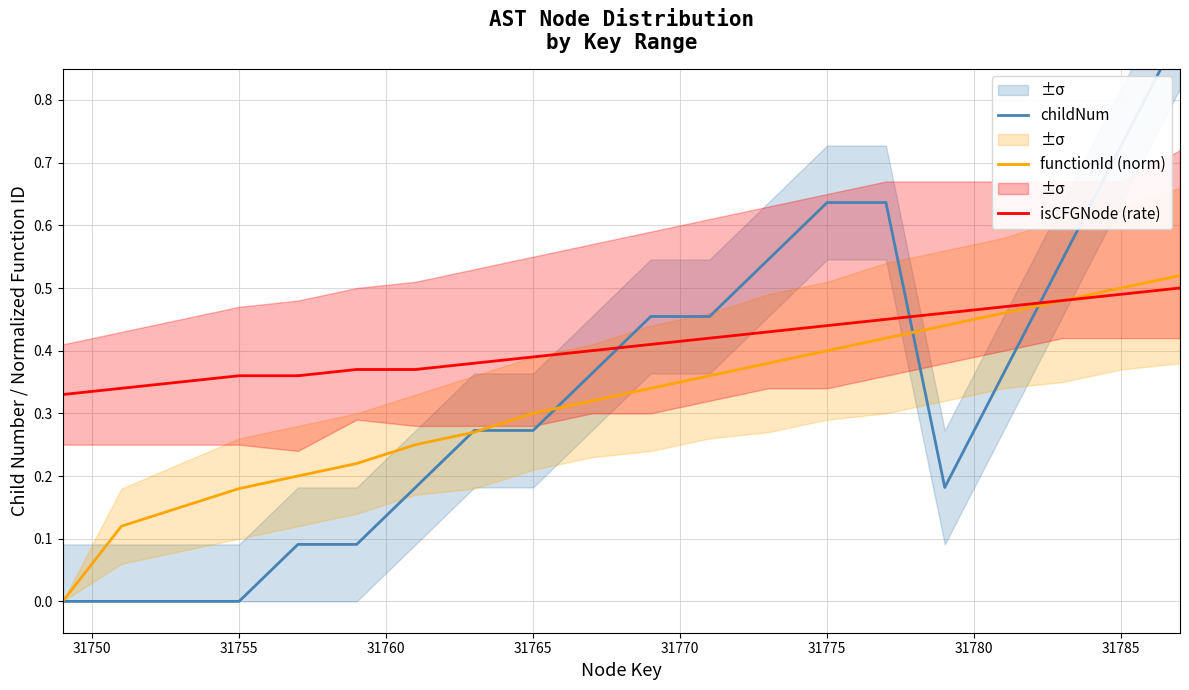

The value of functionId (norm) at 31755 is 0.1. True or false?

False